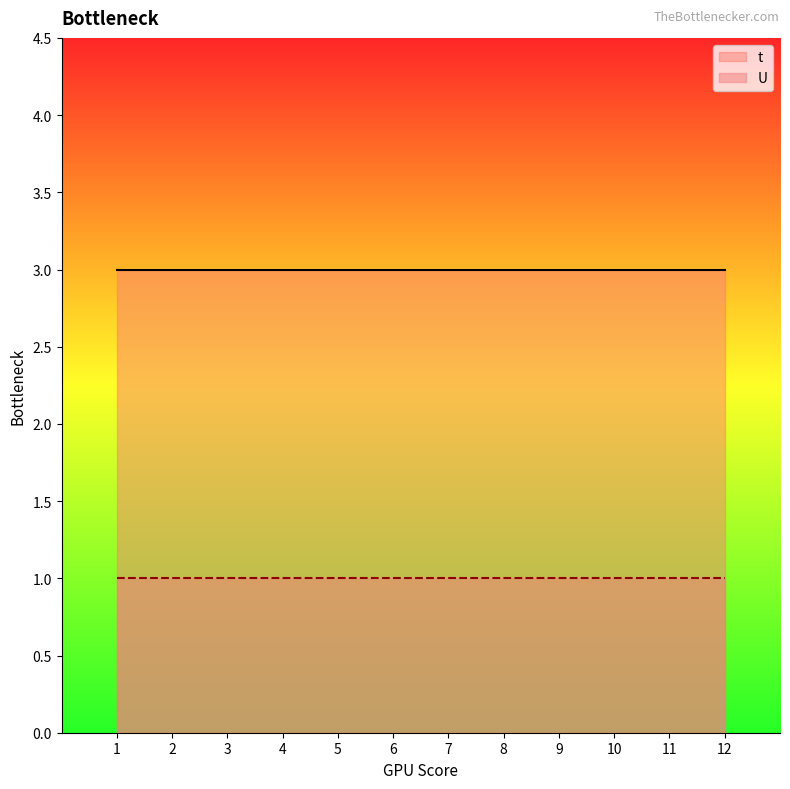

True or false: t has a value of 1 at 10.

False